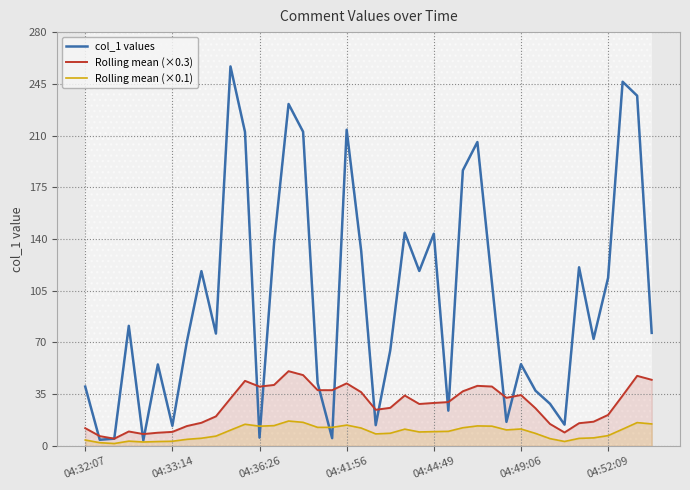

What is the highest value of the col_1 values series?

256.8